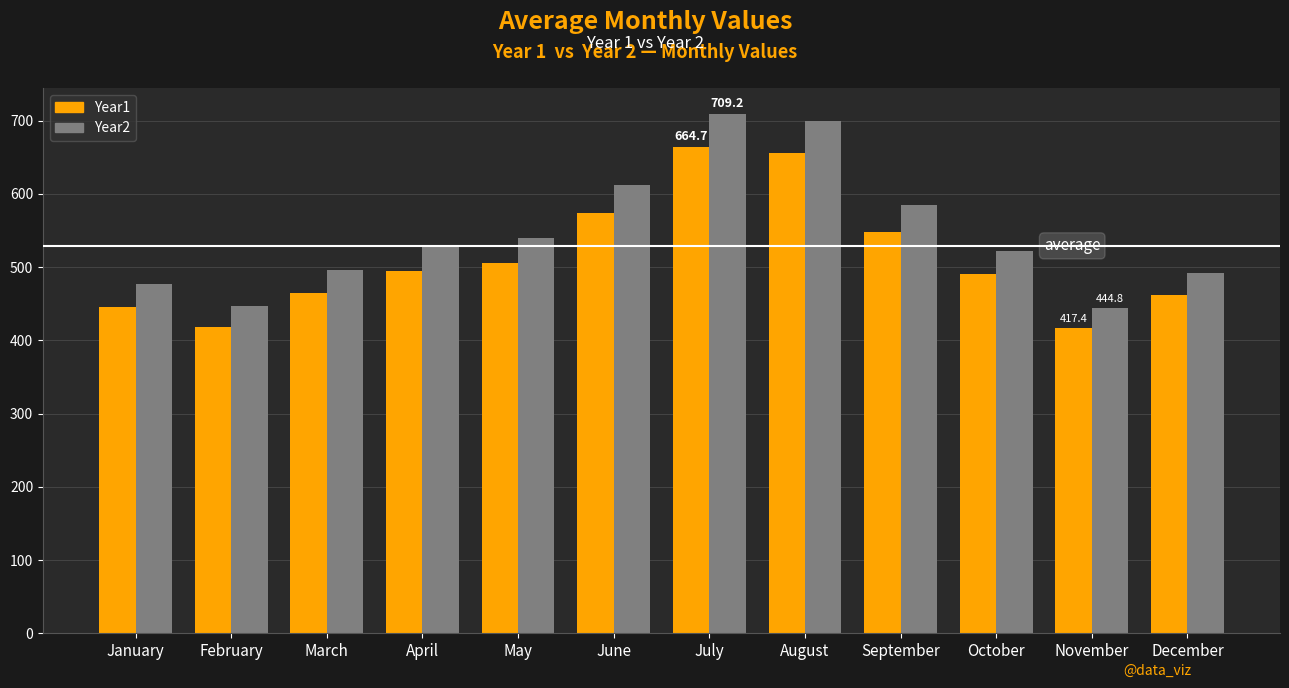

How many data points in Year1 are above 495?

6